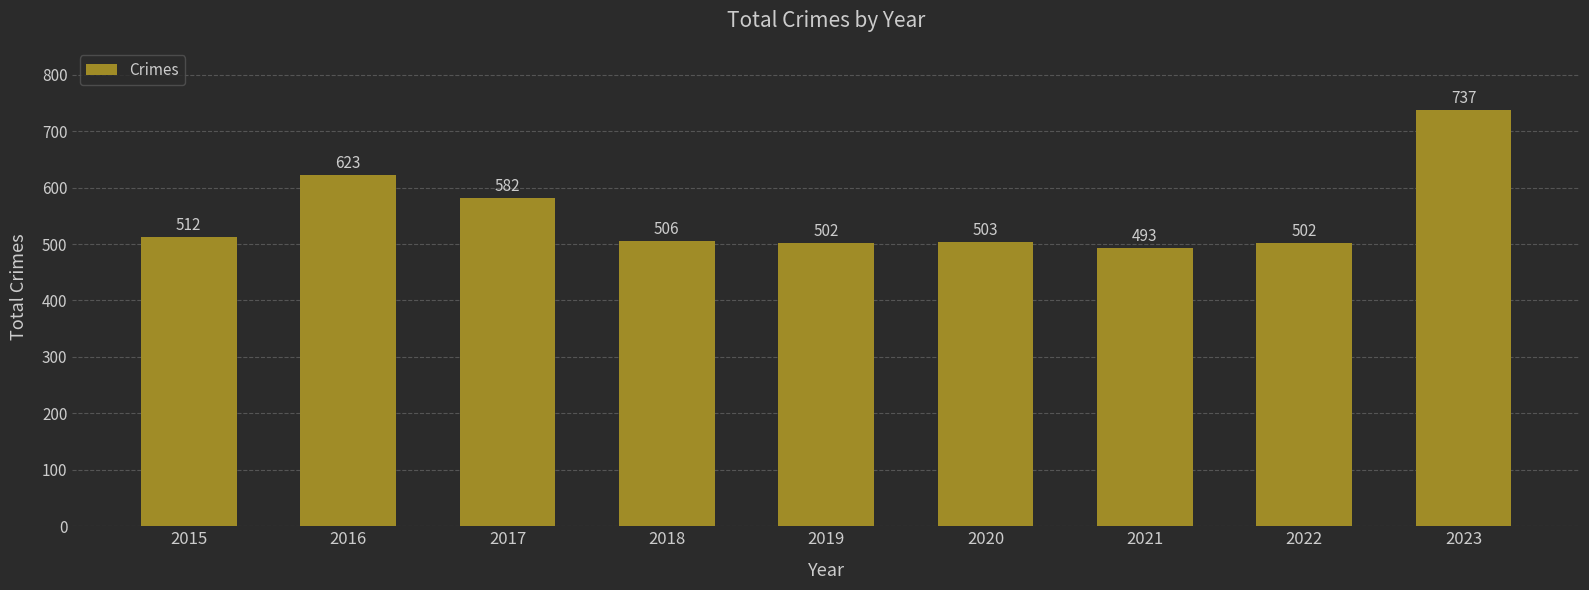

Between 2018 and 2019, which is larger?

2018